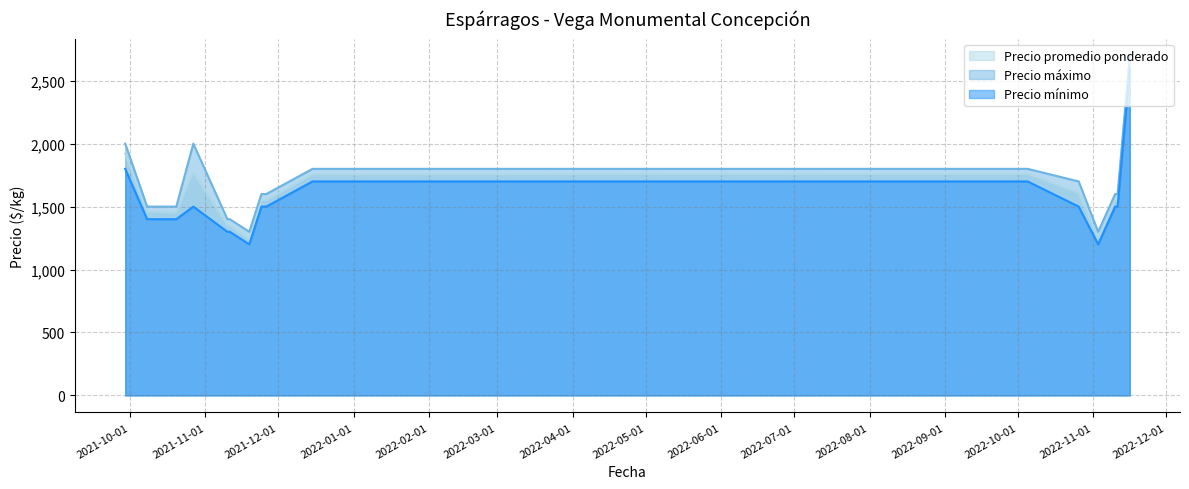

True or false: Precio mínimo and Precio máximo cross at least once.

False